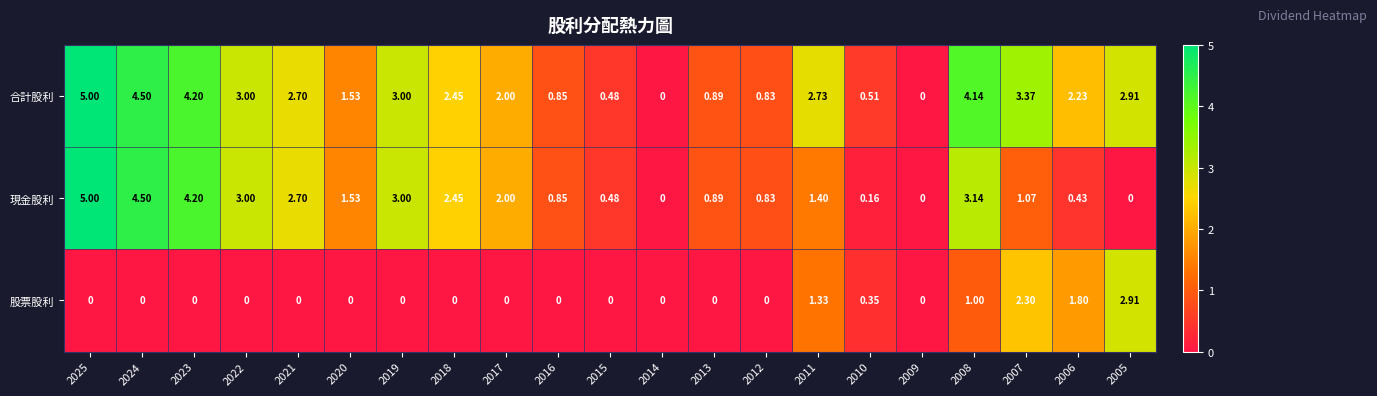

Rank the series at 2010 from highest to lowest value.

合計股利, 股票股利, 現金股利